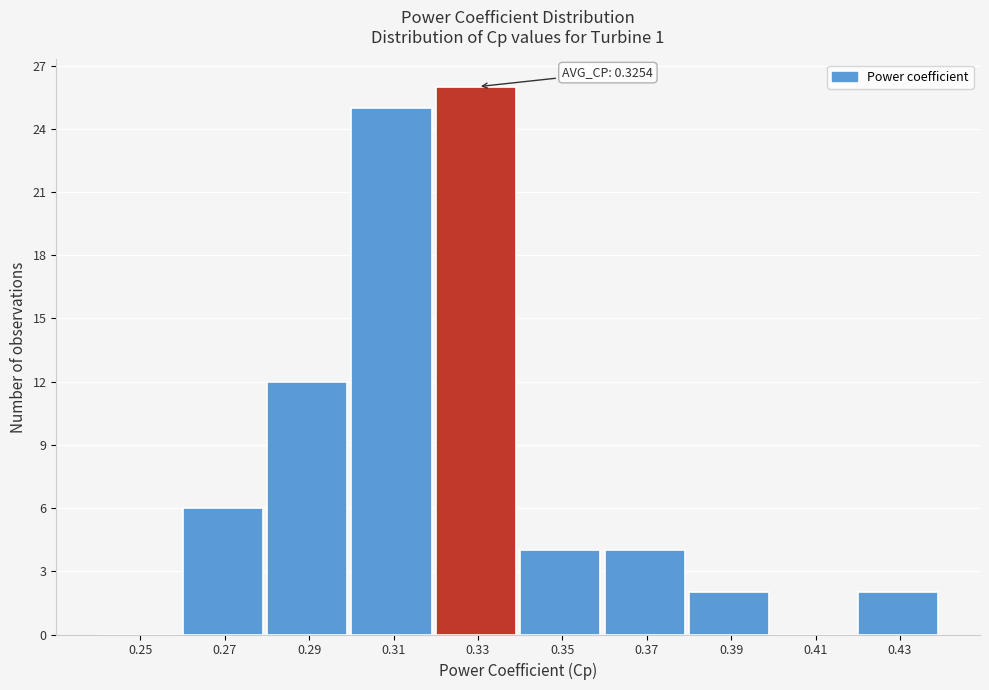

Reading right to left, extract all data points from this chart.

0.43=2	0.41=0	0.39=2	0.37=4	0.35=4	0.33=26	0.31=25	0.29=12	0.27=6	0.25=0